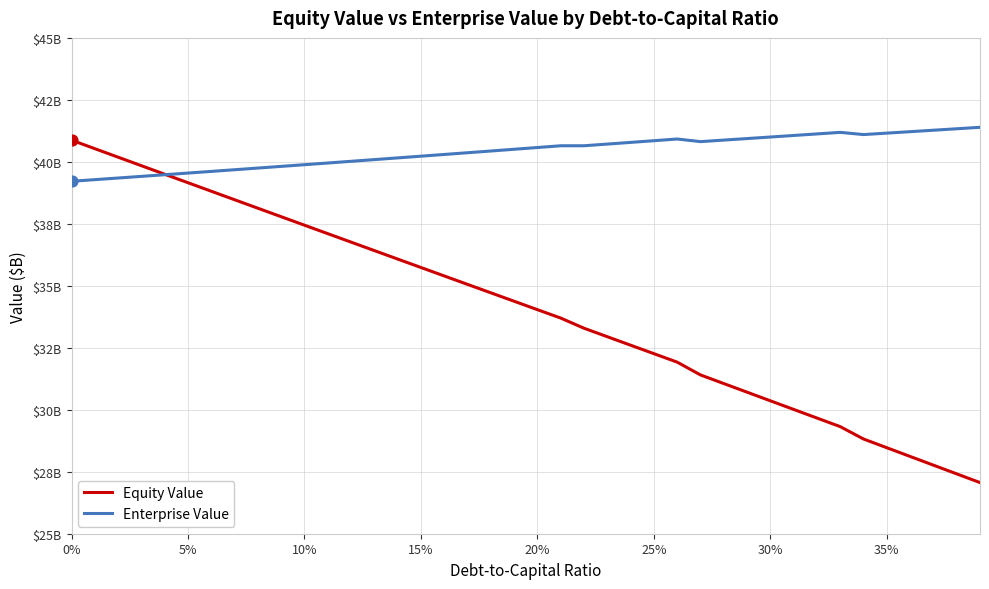

Which series has the largest total across all categories?

Enterprise Value